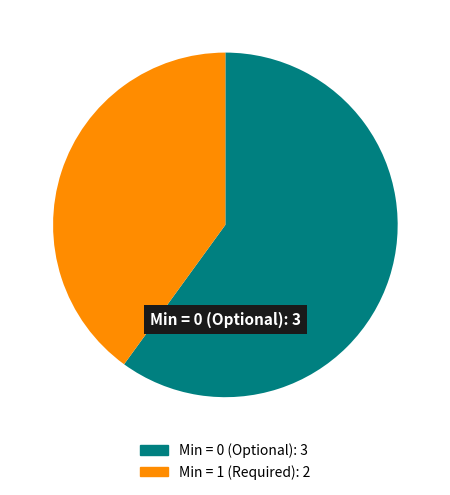

Is there any slice that represents more than half of the pie?

Yes